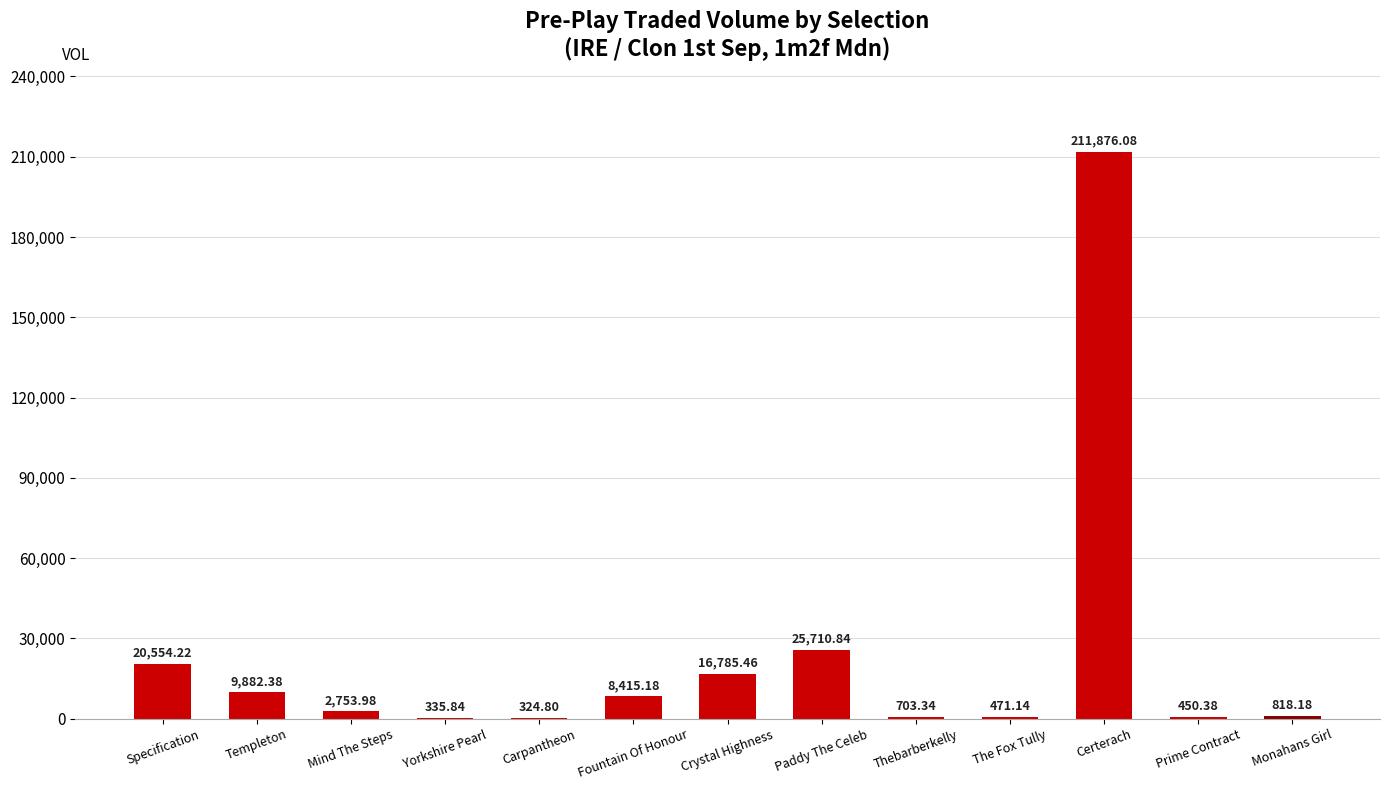

What is the sum of all values?

299081.8